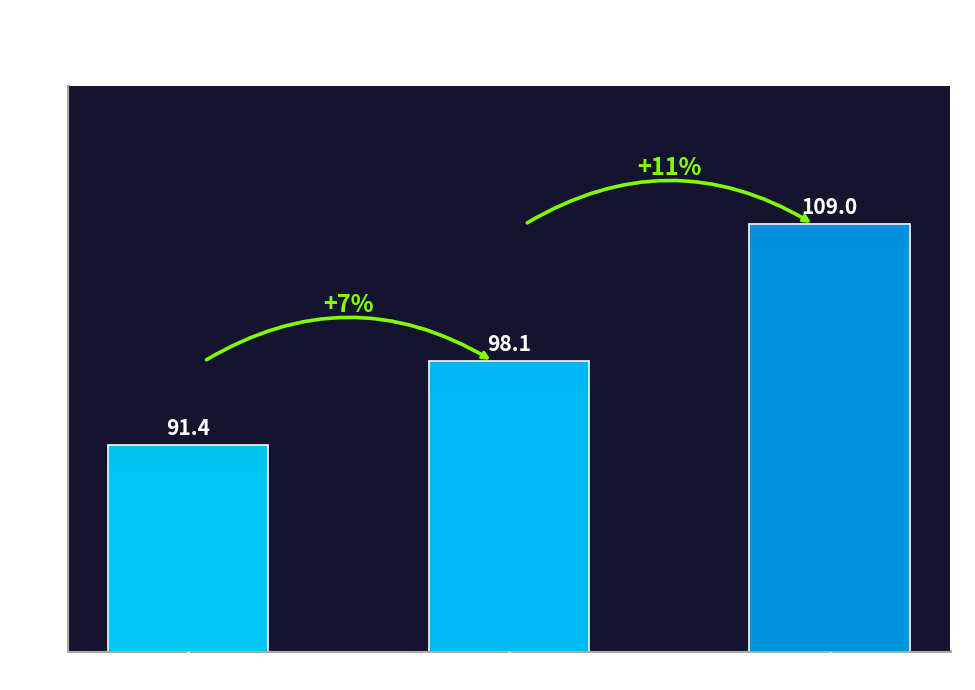

Which label corresponds to the smallest value in the chart?

Chicago Bulls